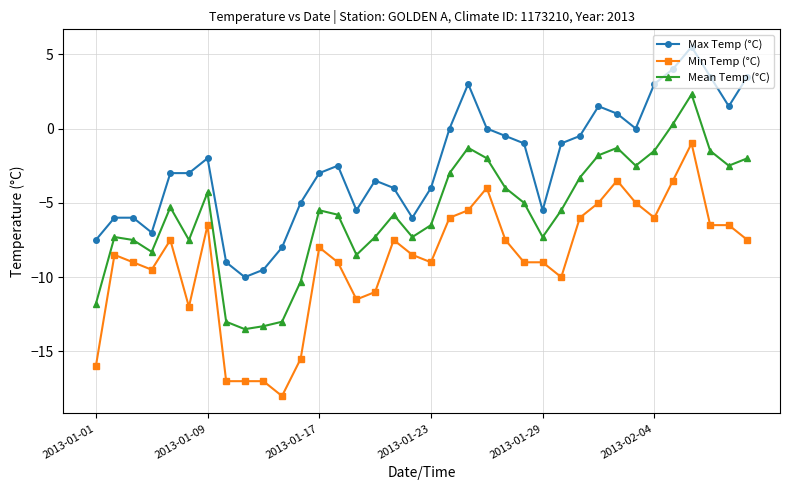

Which series has the largest total across all categories?

Max Temp (°C)